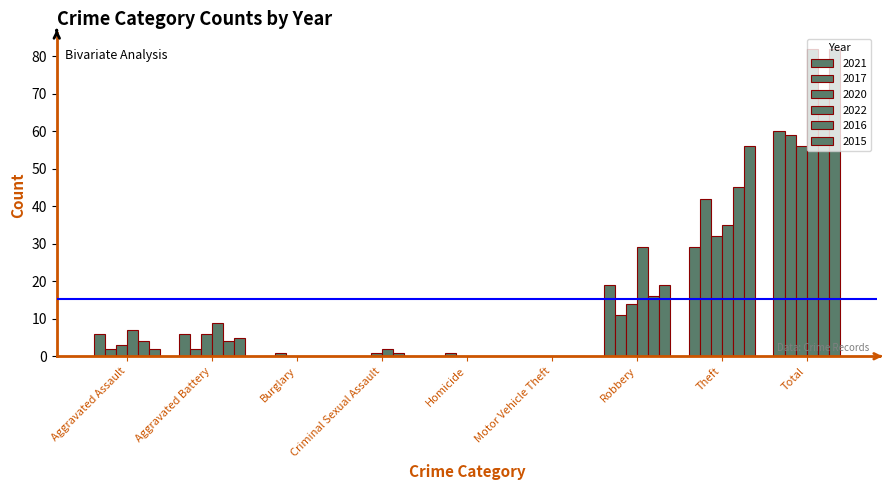

What is the difference between the 2021 values at Motor Vehicle Theft and Robbery?

19